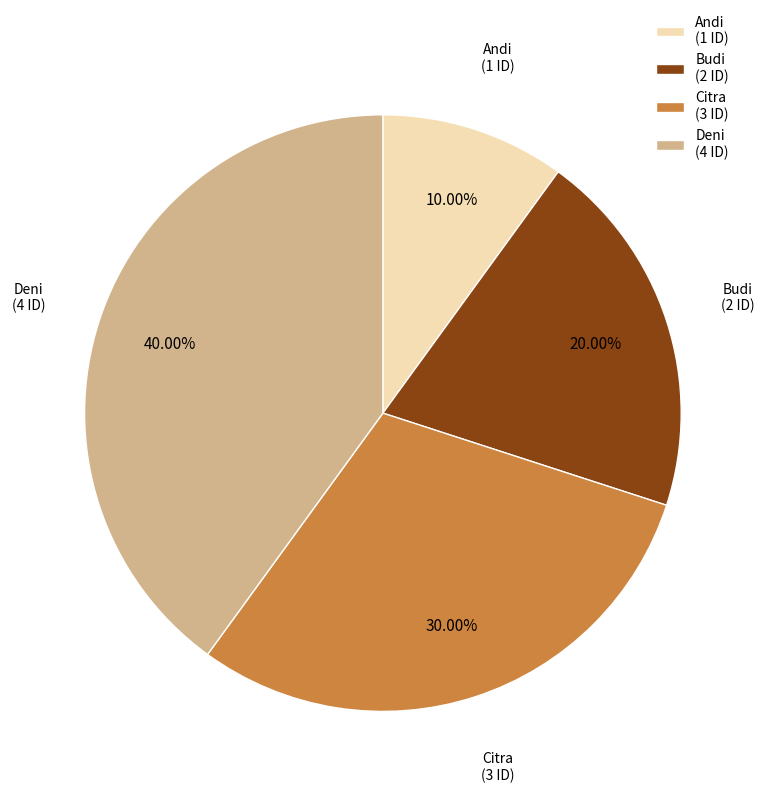

To the nearest percent, what percentage of the pie is Budi?

20%